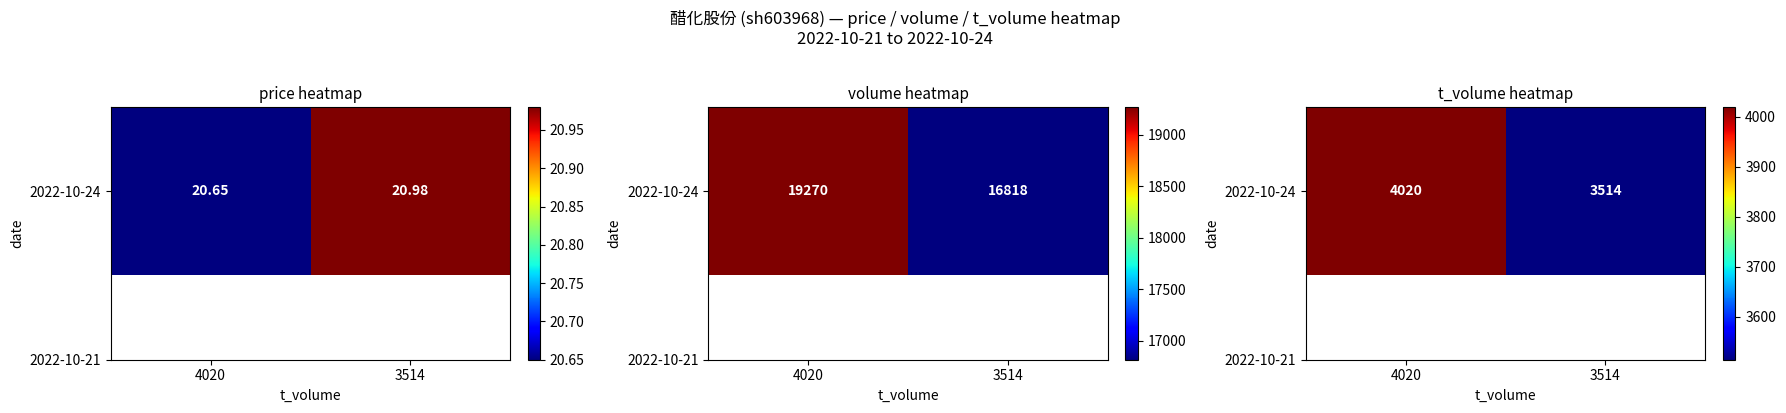

What is the ratio of the value at 3514 to the value at 4020?

0.9